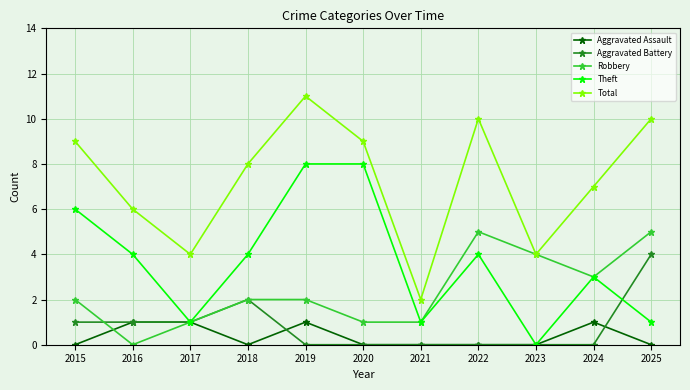

How many lines are shown in the chart?

5